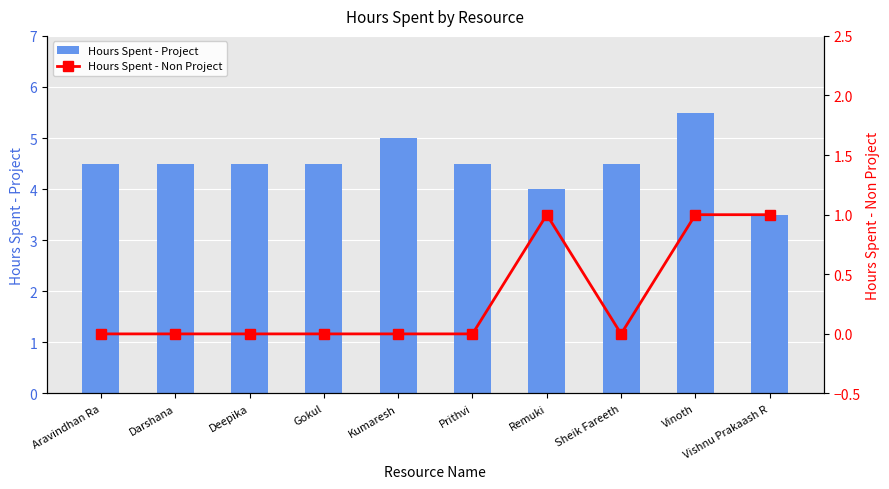

Reading right to left, what are all the values shown in this chart?

Hours Spent - Project: 3.5	5.5	4.5	4.0	4.5	5.0	4.5	4.5	4.5	4.5
Hours Spent - Non Project: 1.0	1.0	0.0	1.0	0.0	0.0	0.0	0.0	0.0	0.0